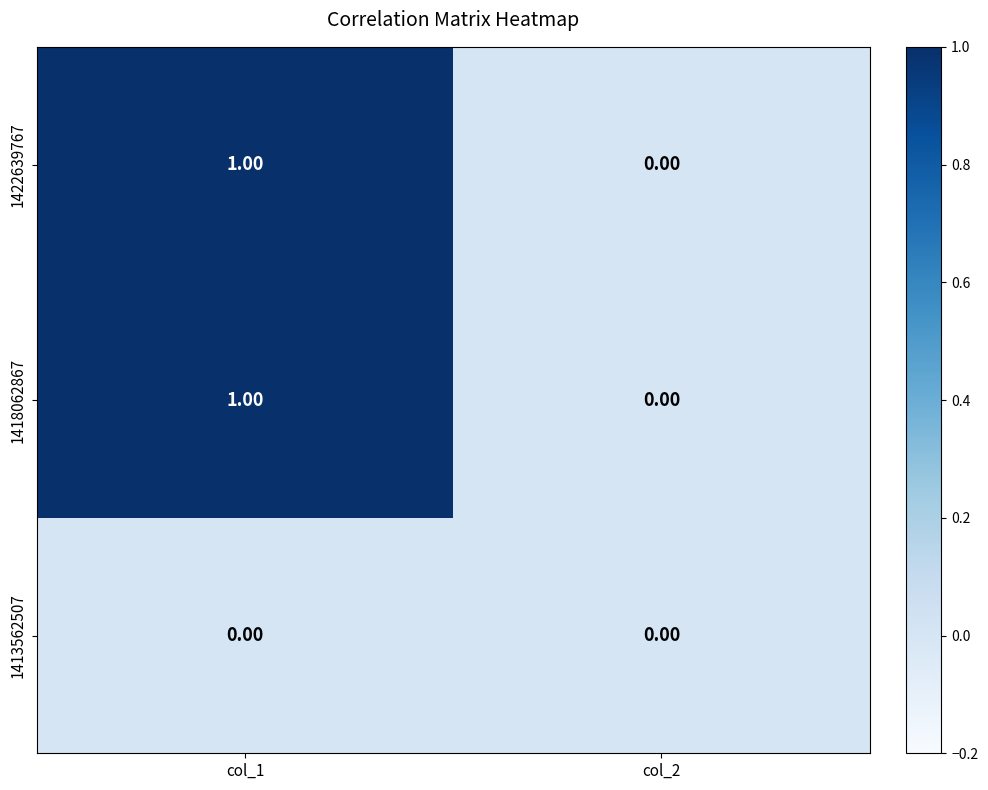

How many data points does each series have?

2